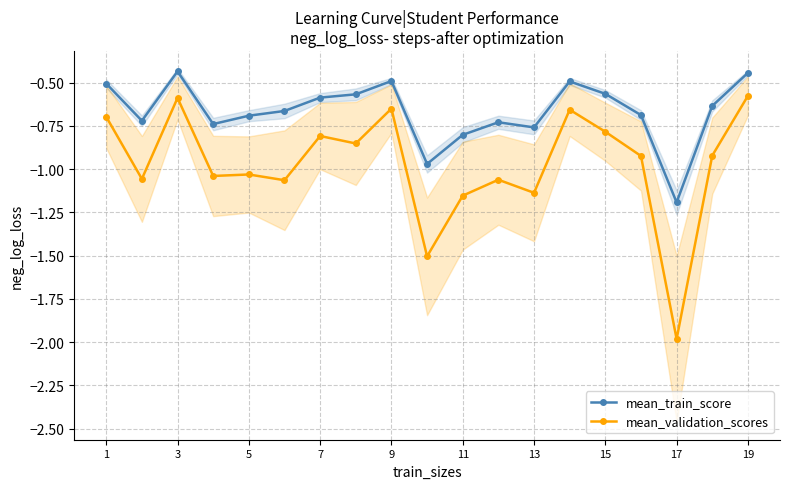

What is the average value of the mean_train_score series?

-0.7